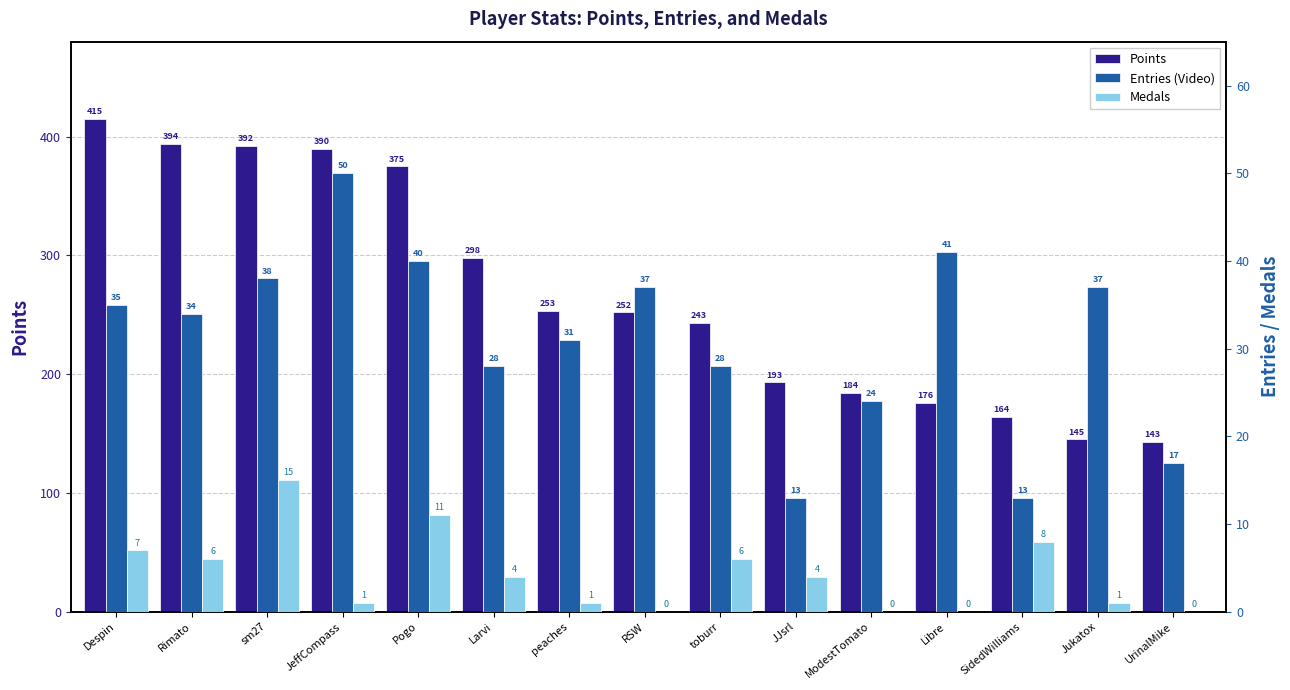

What position from the left is JJsrl?

10